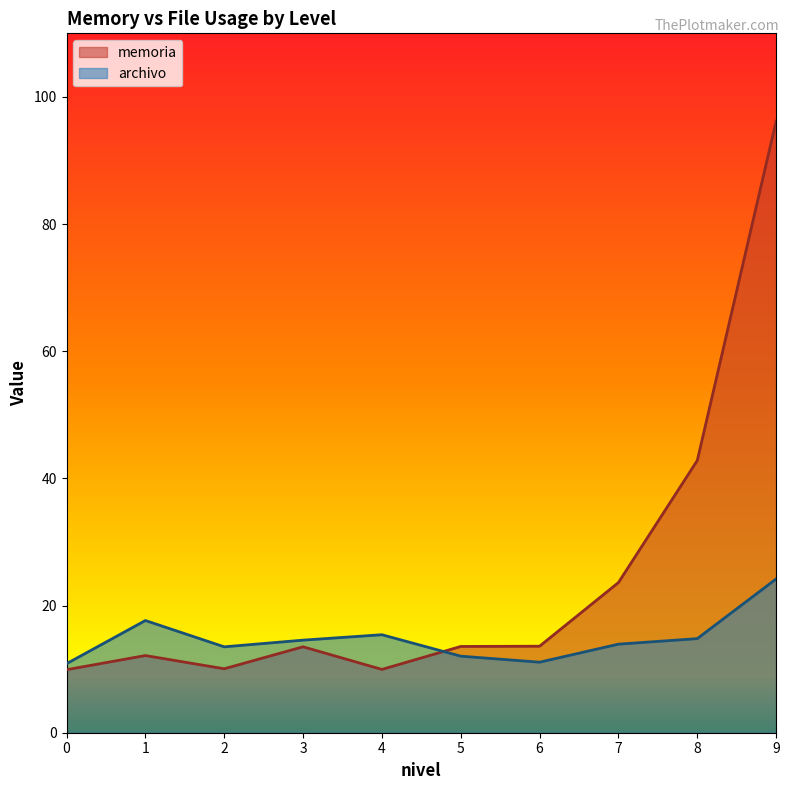

What is the greatest value displayed?

96.2